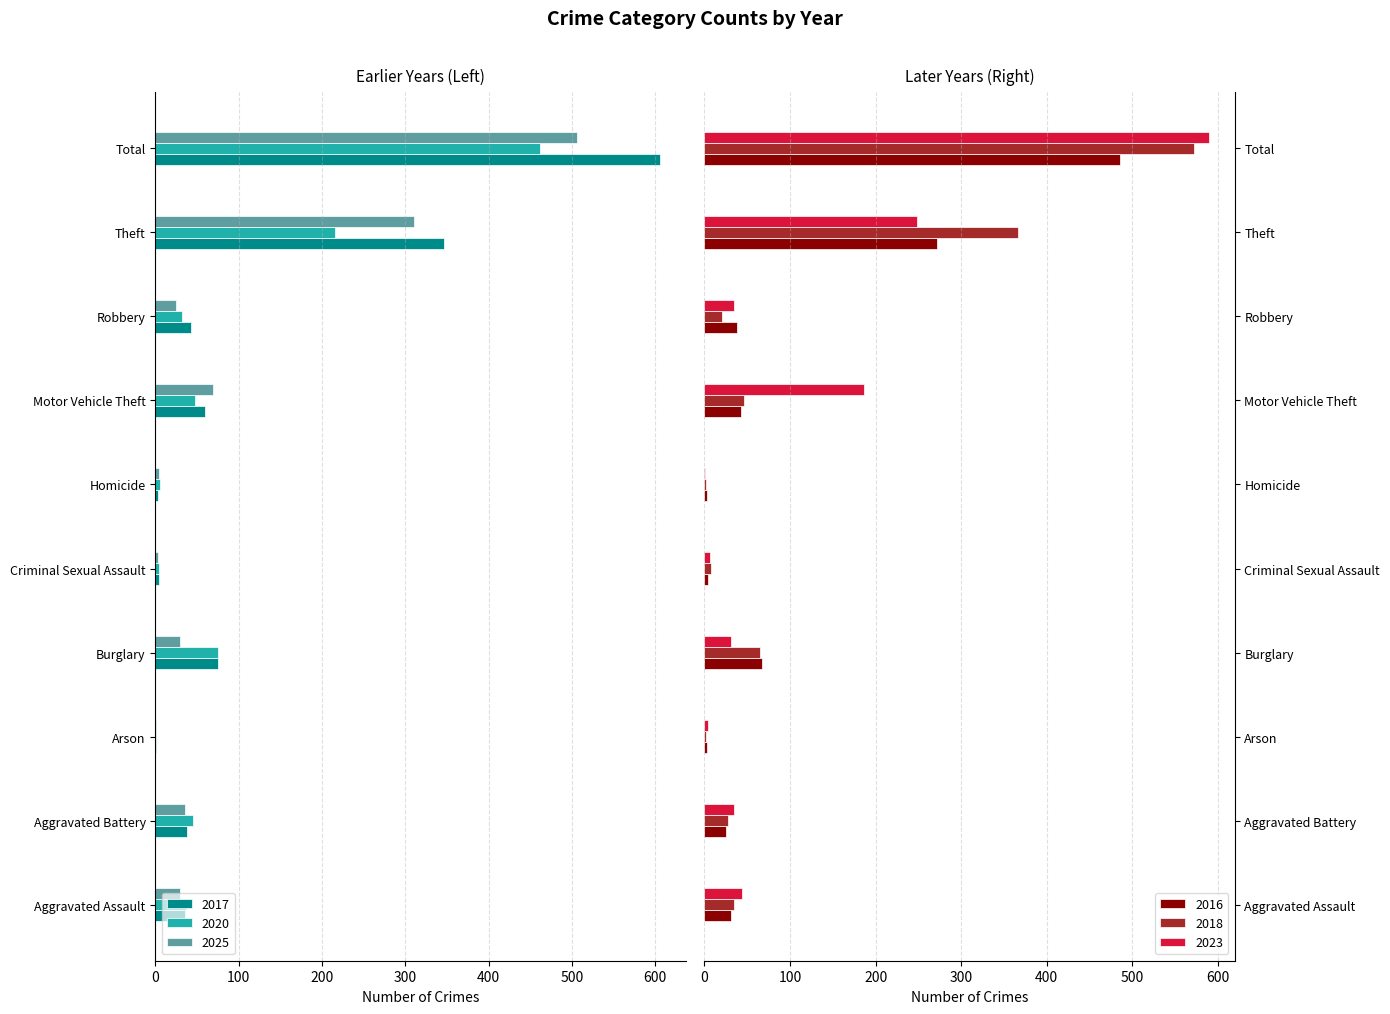

At which label is 2023 closest to 295?

Theft